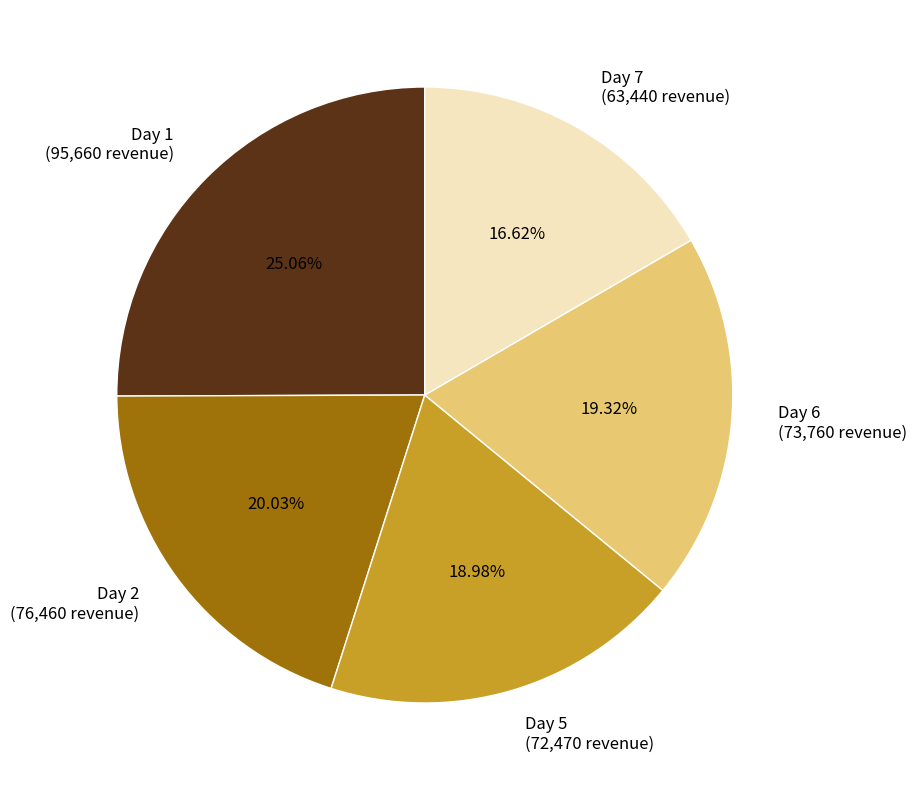

To the nearest percent, what is the average slice percentage?

20%